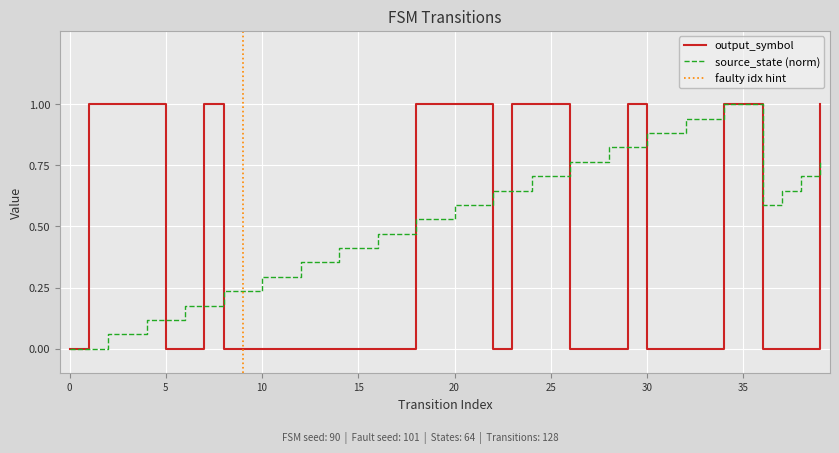

True or false: source_state has more than 1 points higher than both neighbors.

False